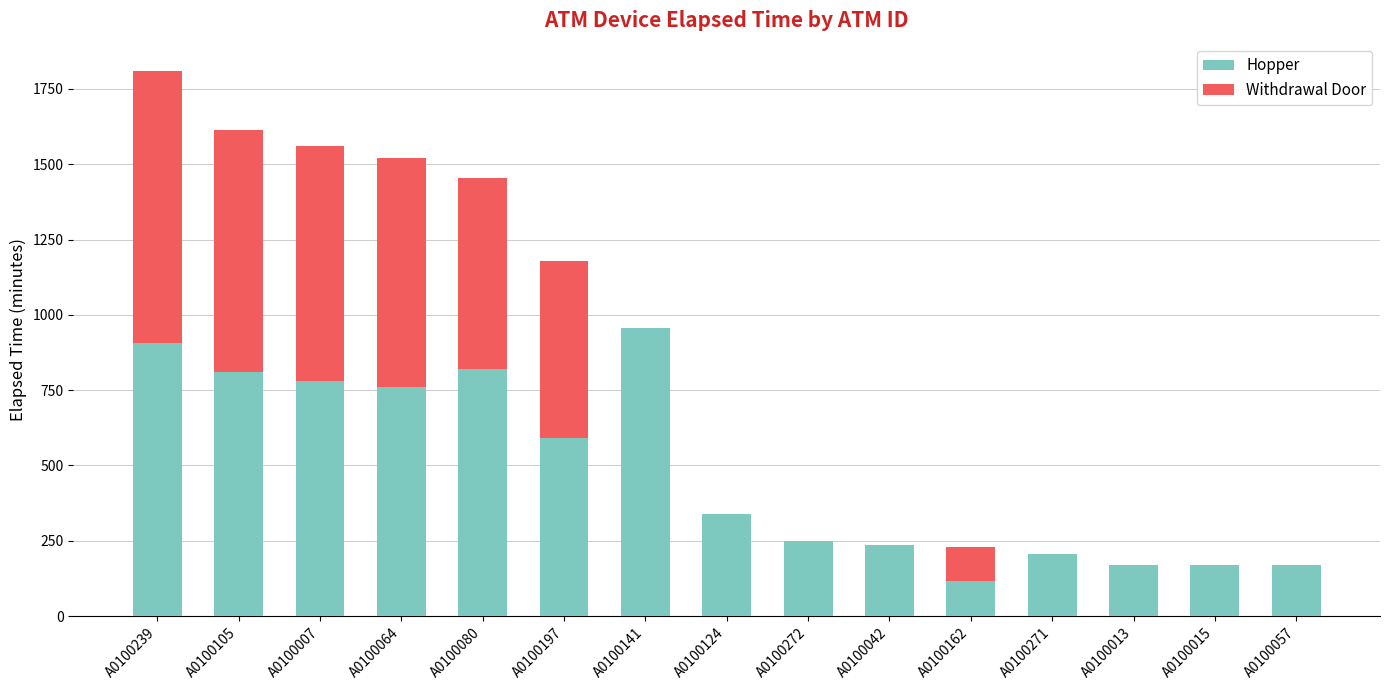

What is the maximum value for Hopper?

955